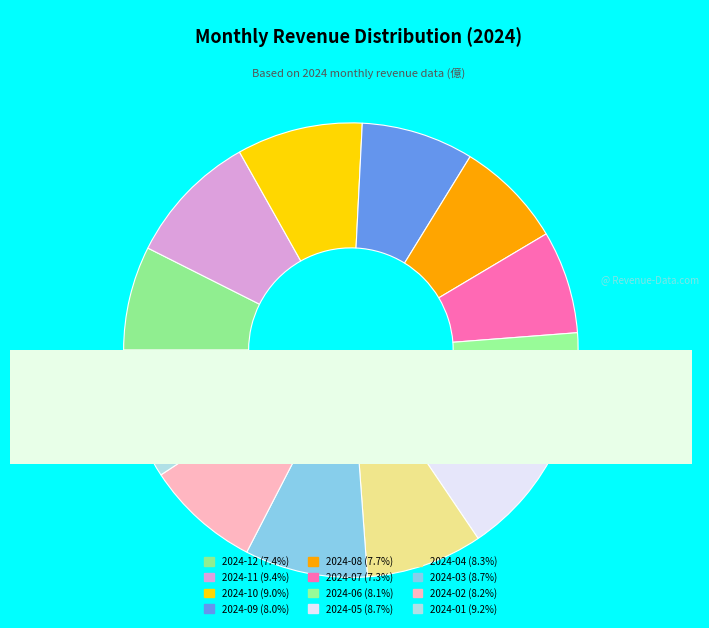

Count the number of slices in the pie.

12